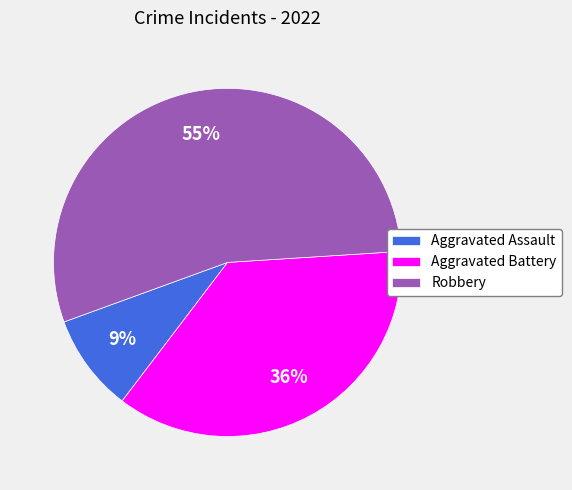

Which slice is the largest?

Robbery